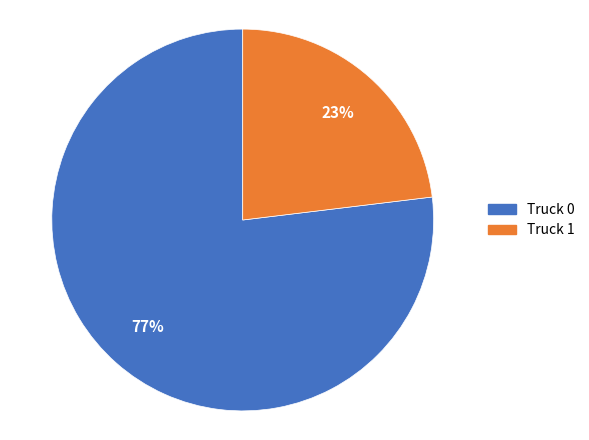

Is the sum of Truck 0 and Truck 1 greater than half?

Yes